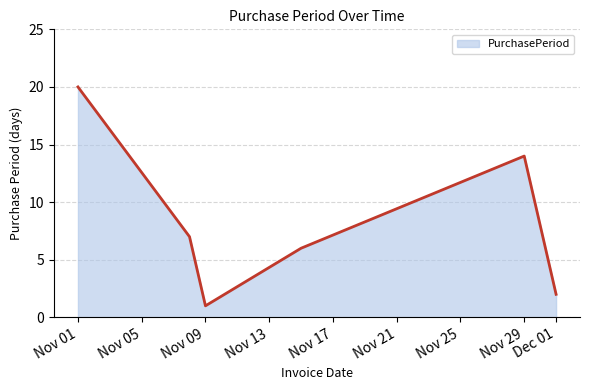

How many interior local peaks (higher than both neighbors) does the data have?

1